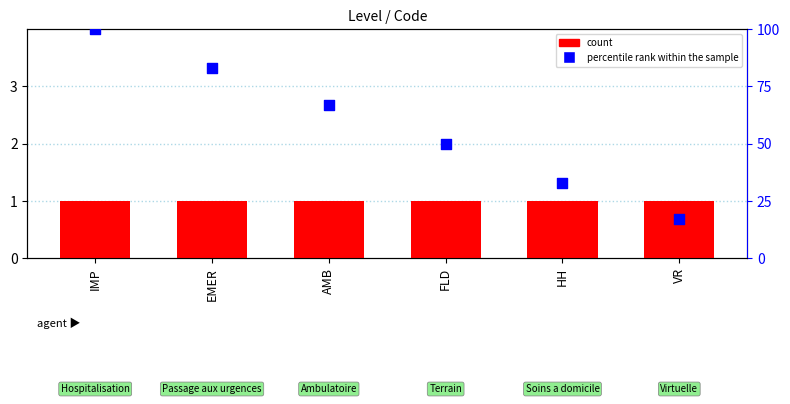

At which category is the sum across all series the highest?

IMP